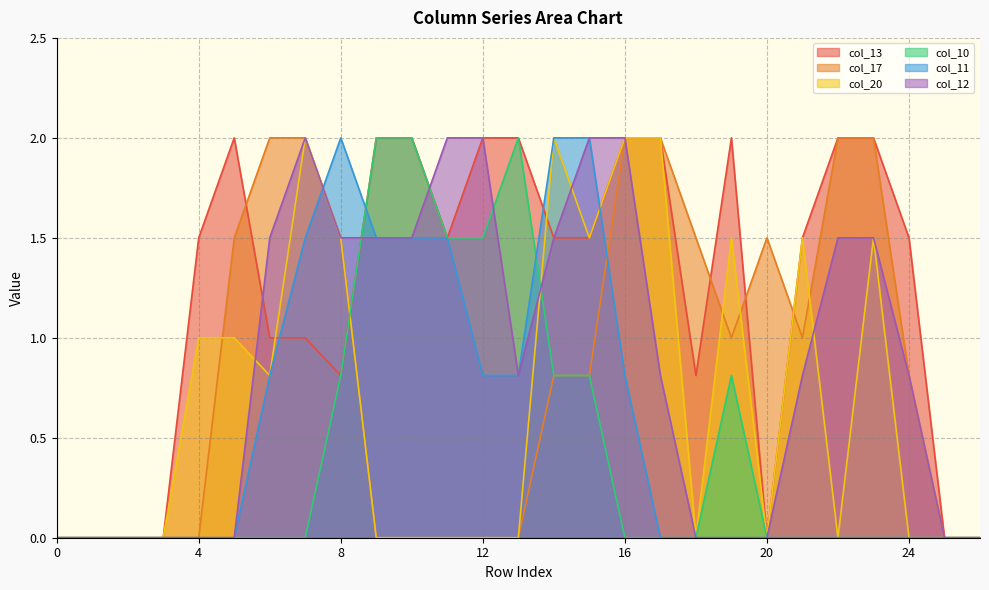

How many lines are shown in the chart?

6